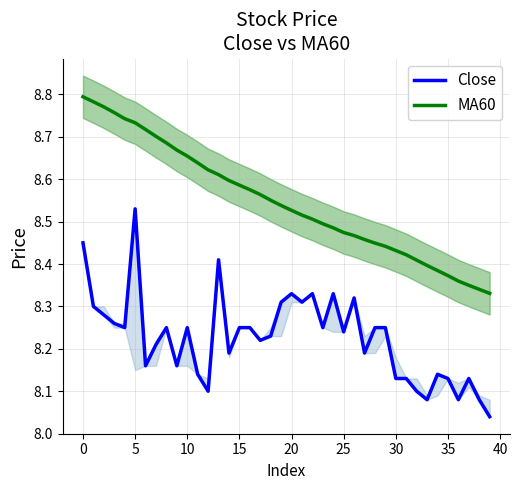

What is the minimum value for MA60?

8.3